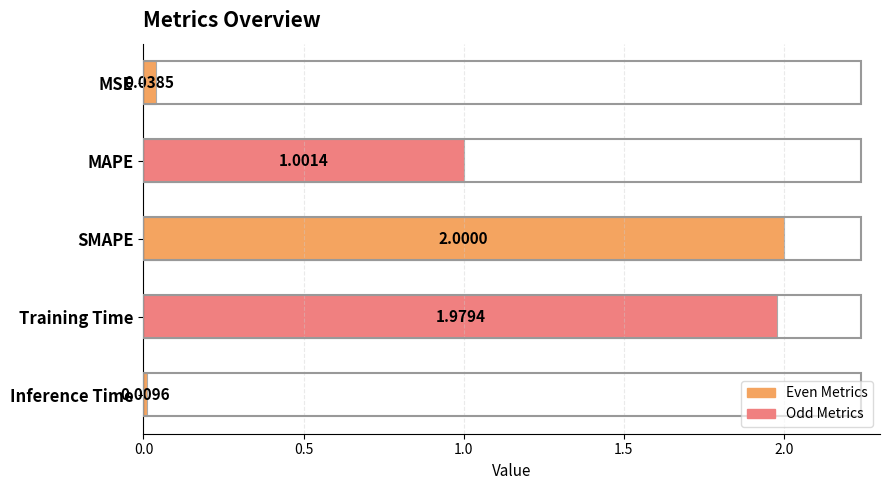

What is the maximum value shown in the chart?

2.0